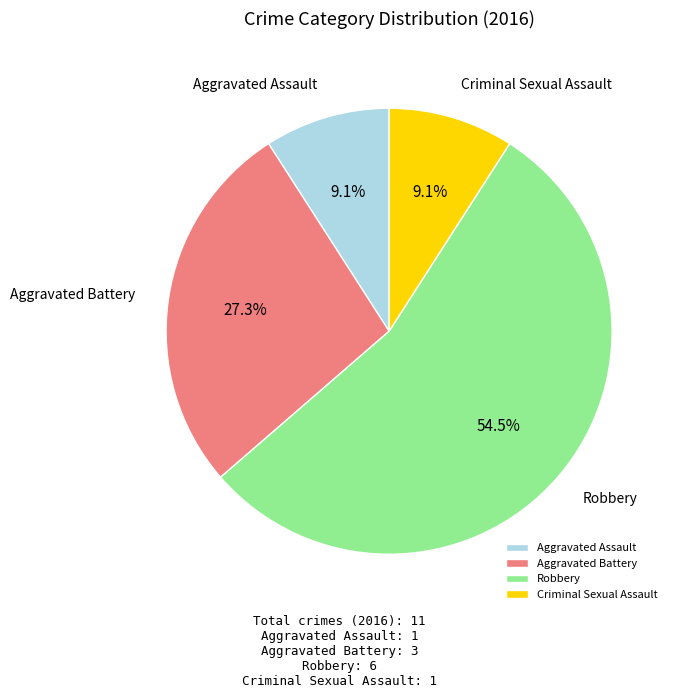

To the nearest percent, what is the difference between the largest and smallest slice percentages?

45%